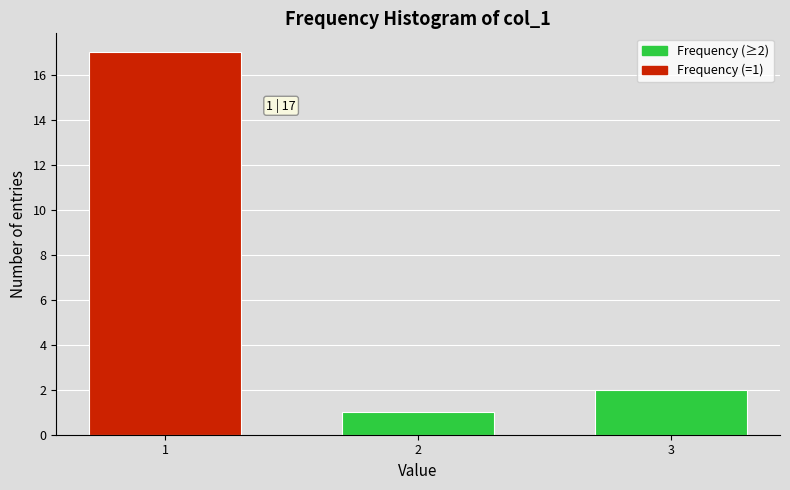

Reading right to left, what are all the values shown in this chart?

2	1	17